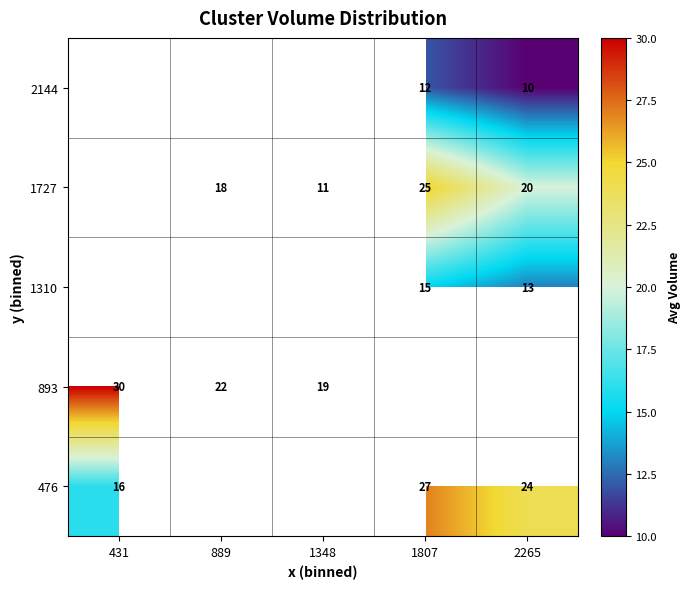

The 893 series shows 29 at 1348. True or false?

False